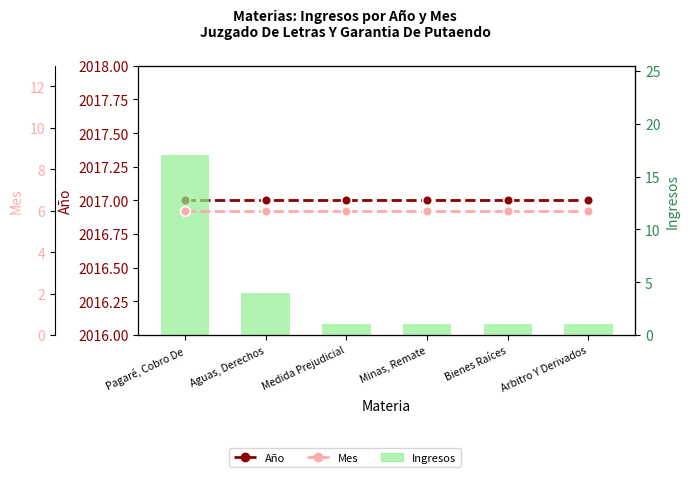

Which has a higher value, Bienes Raíces or Medida Prejudicial?

Bienes Raíces